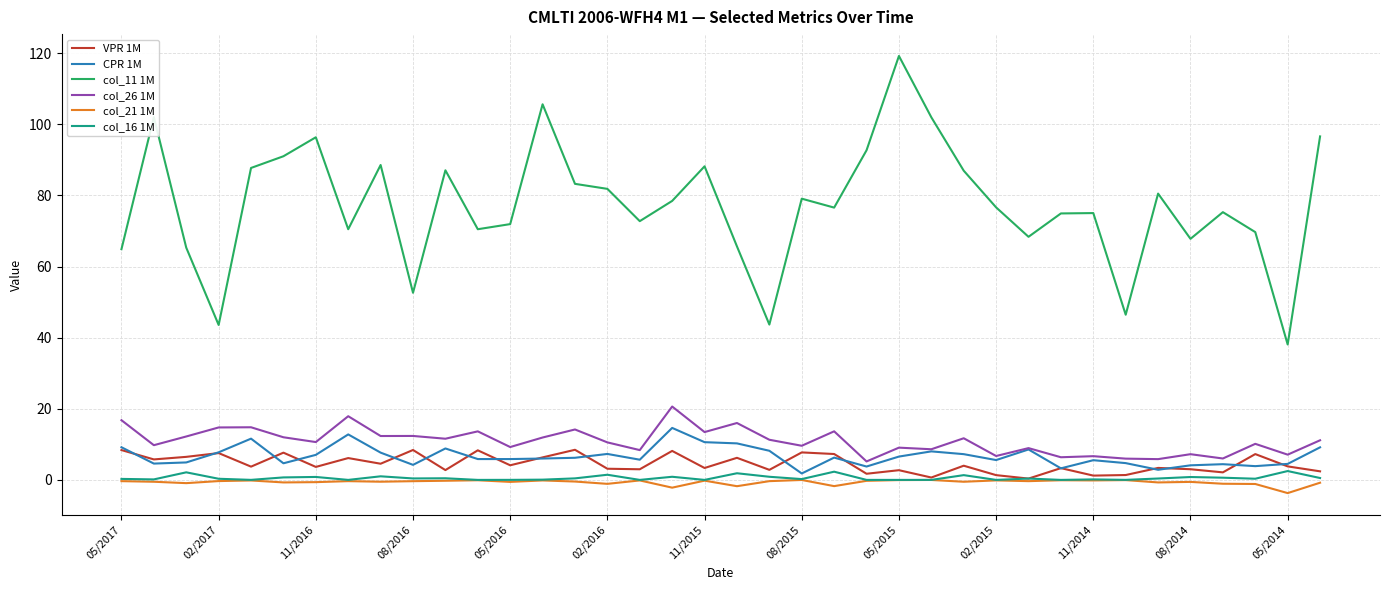

Which series has the largest range (max minus min)?

col_11 1M